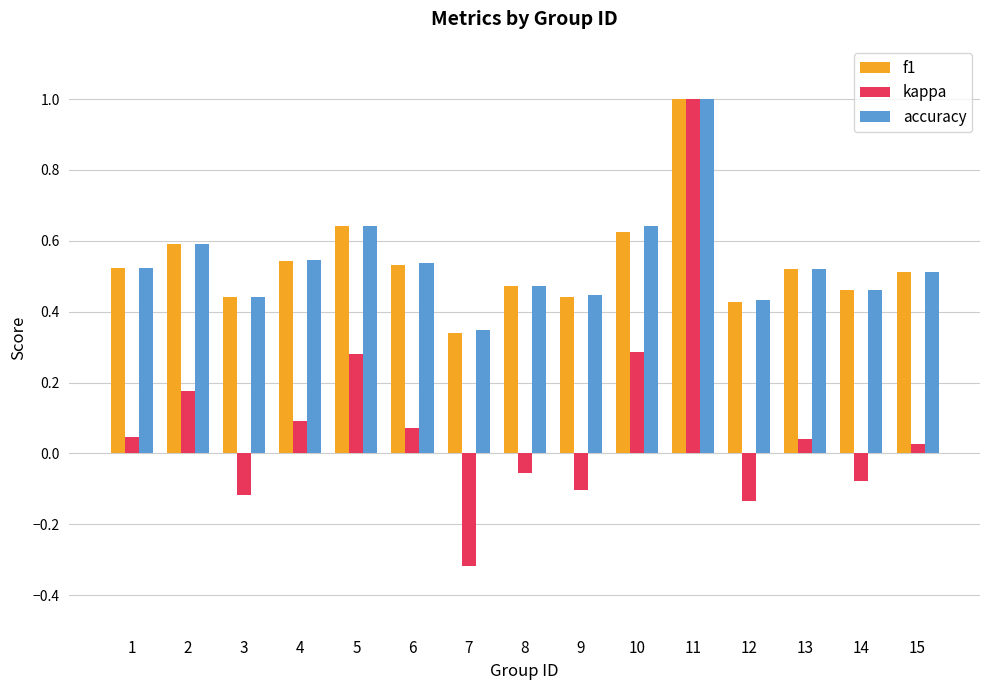

What is the total value across all series at 11?

3.0